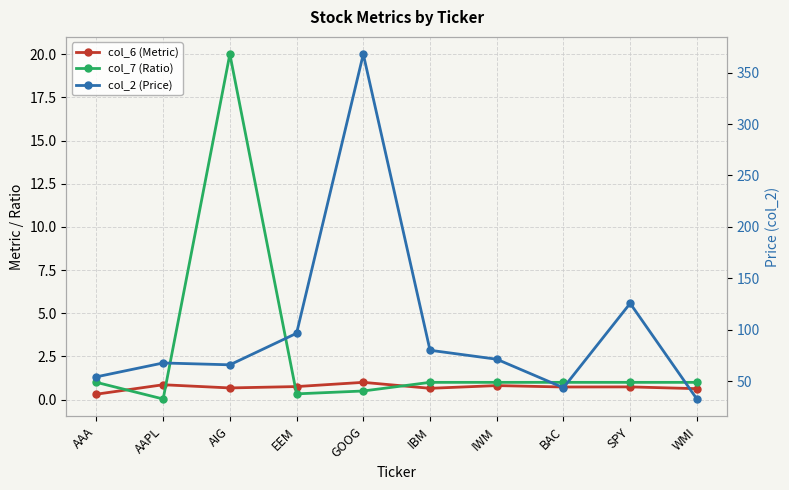

Reading left to right, extract all data points from this chart.

col_6 (Metric): 0.3	0.9	0.7	0.8	1.0	0.7	0.8	0.7	0.7	0.6
col_7 (Ratio): 1.0	0.0	20.0	0.3	0.5	1.0	1.0	1.0	1.0	1.0
col_2 (Price): 54.1	67.6	65.8	96.5	368.0	80.0	71.2	43.5	125.6	32.5